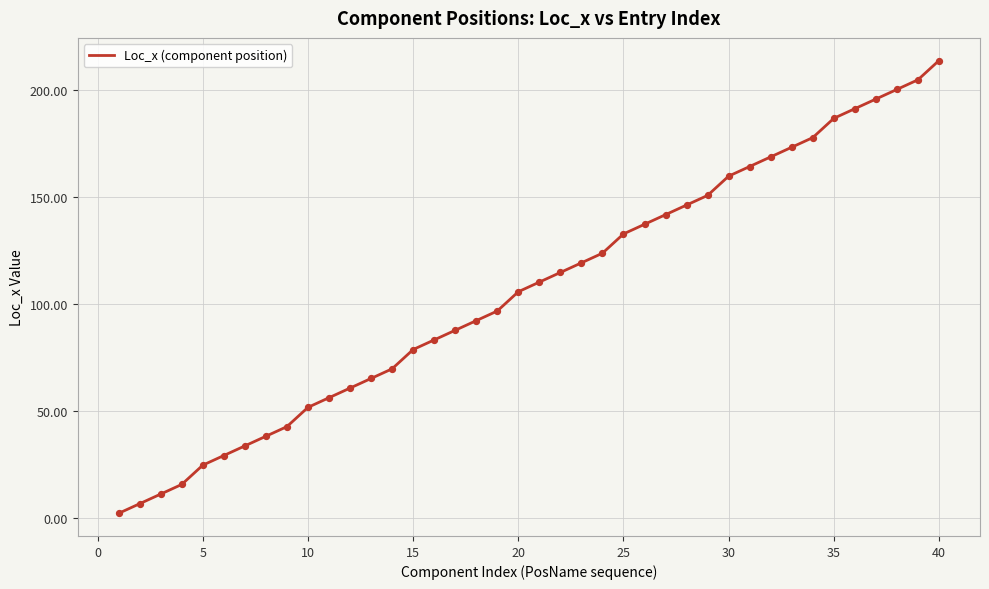

What is the difference between the maximum and minimum values?

211.5